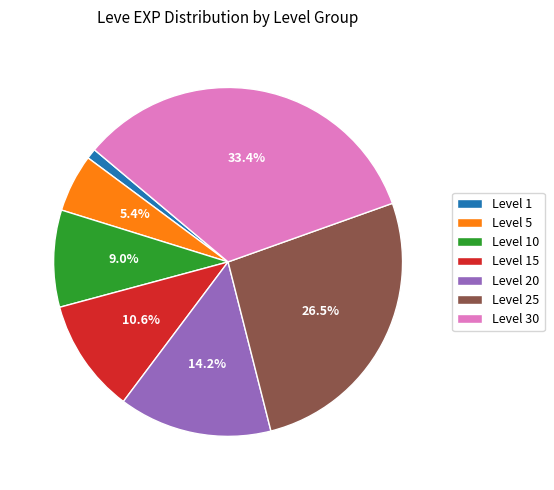

What portion of the pie excludes Level 20?

85.8%